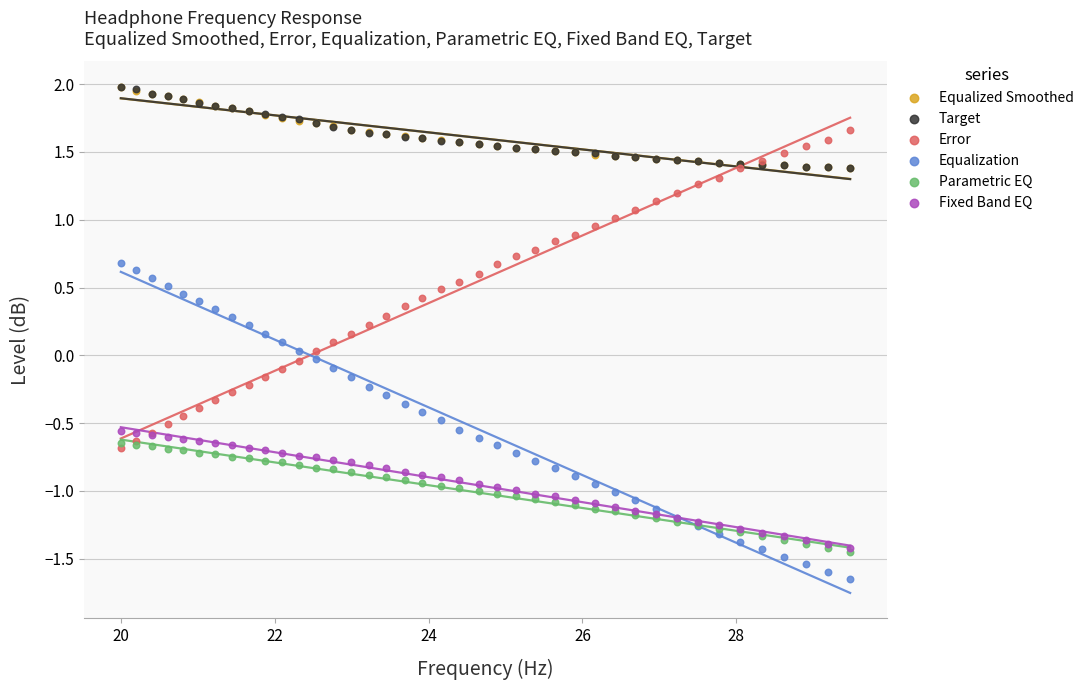

Which series contains the highest Y value?

Equalized Smoothed